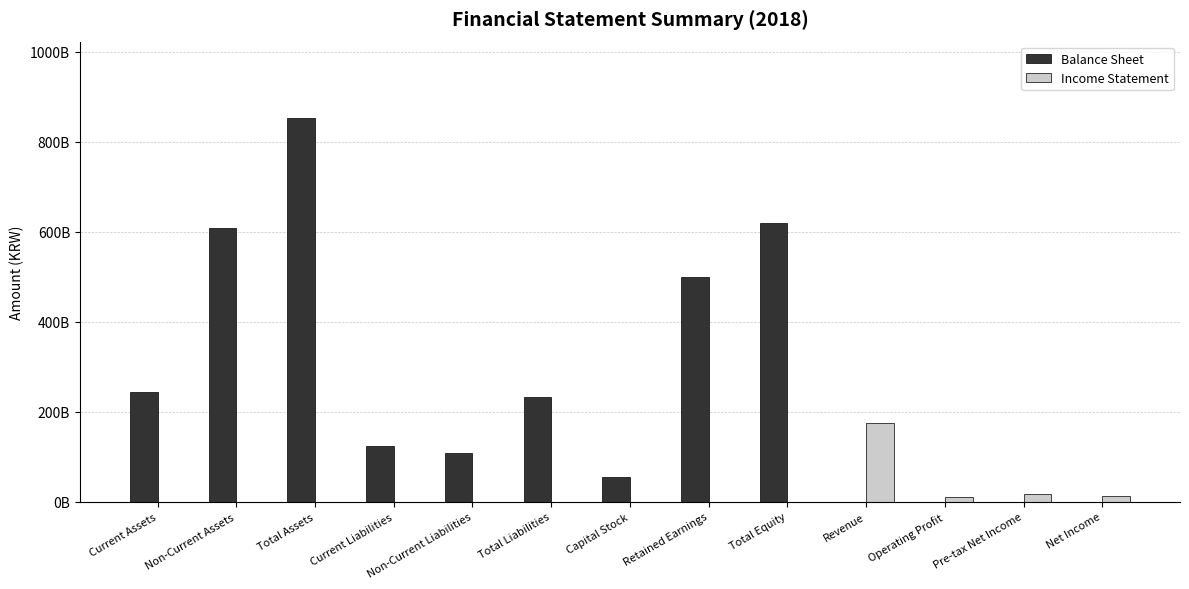

List the series in order of their overall mean, lowest first.

Income Statement, Balance Sheet